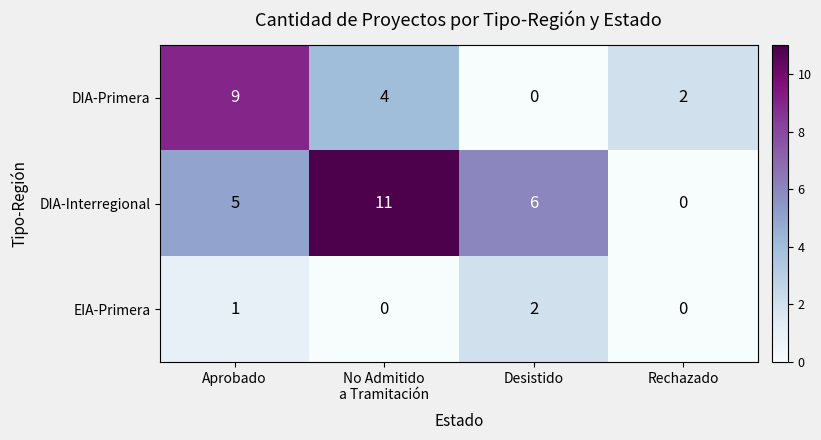

Count the DIA-Primera values in the range 2 to 9.

3